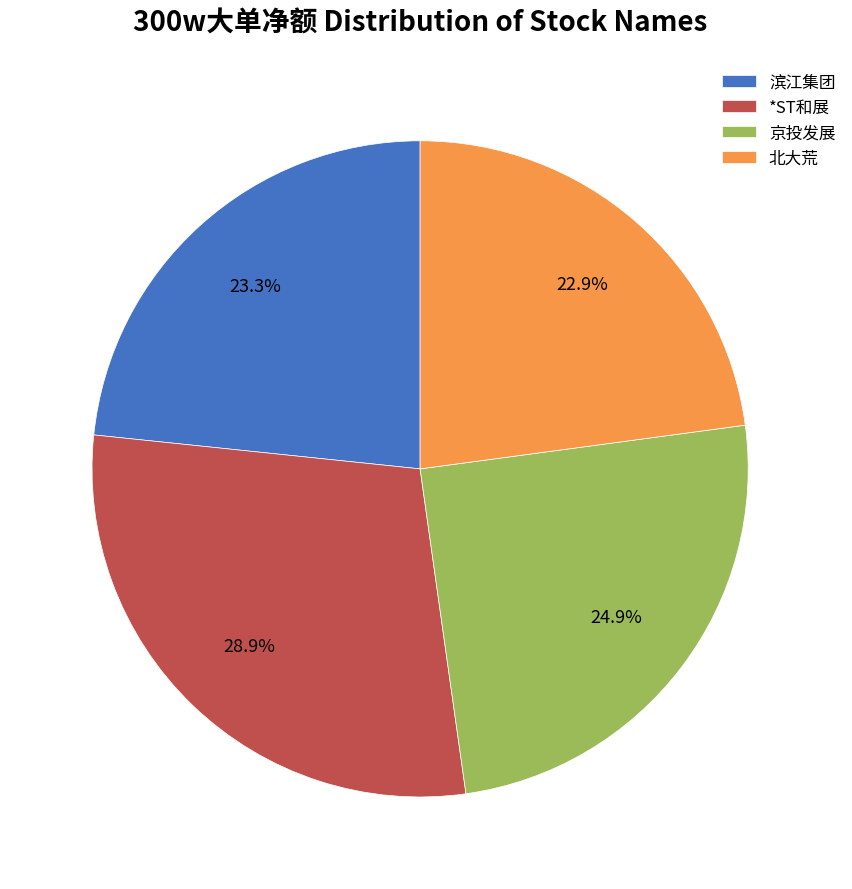

What percentage is the *ST和展 slice, to the nearest percent?

29%